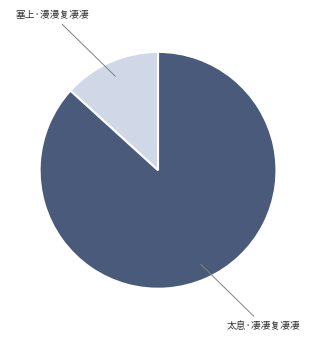

Does any single category account for the majority?

Yes